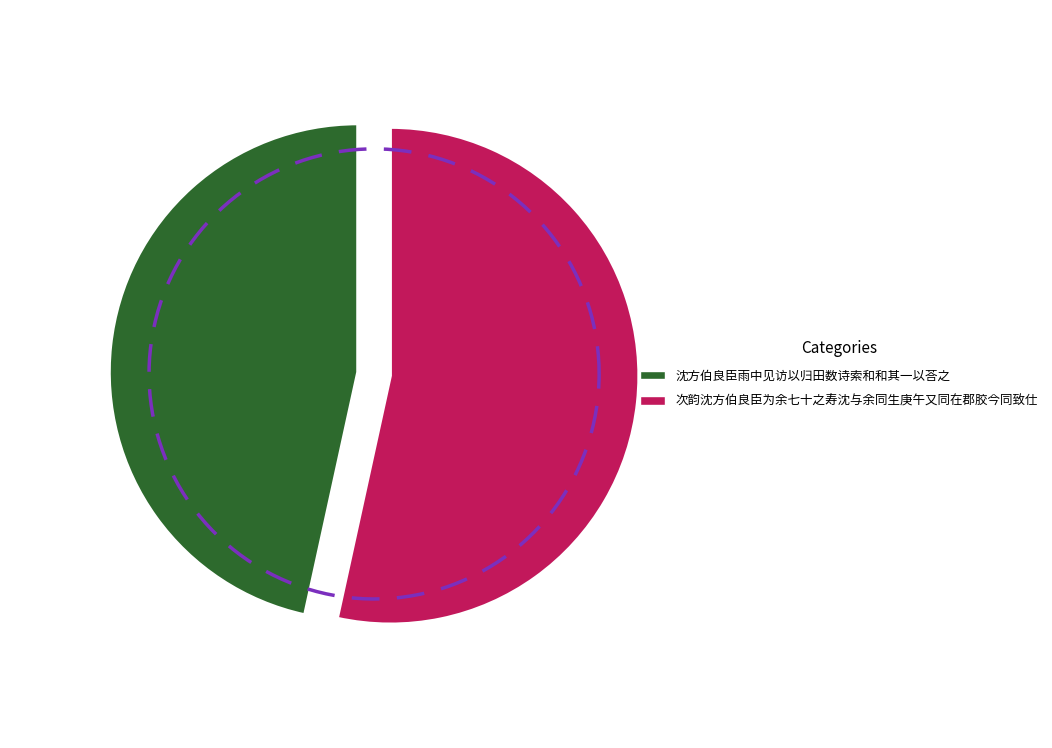

The 沈方伯良臣雨中见访以归田数诗索和和其一以荅之 slice represents 47% of the pie. True or false?

True